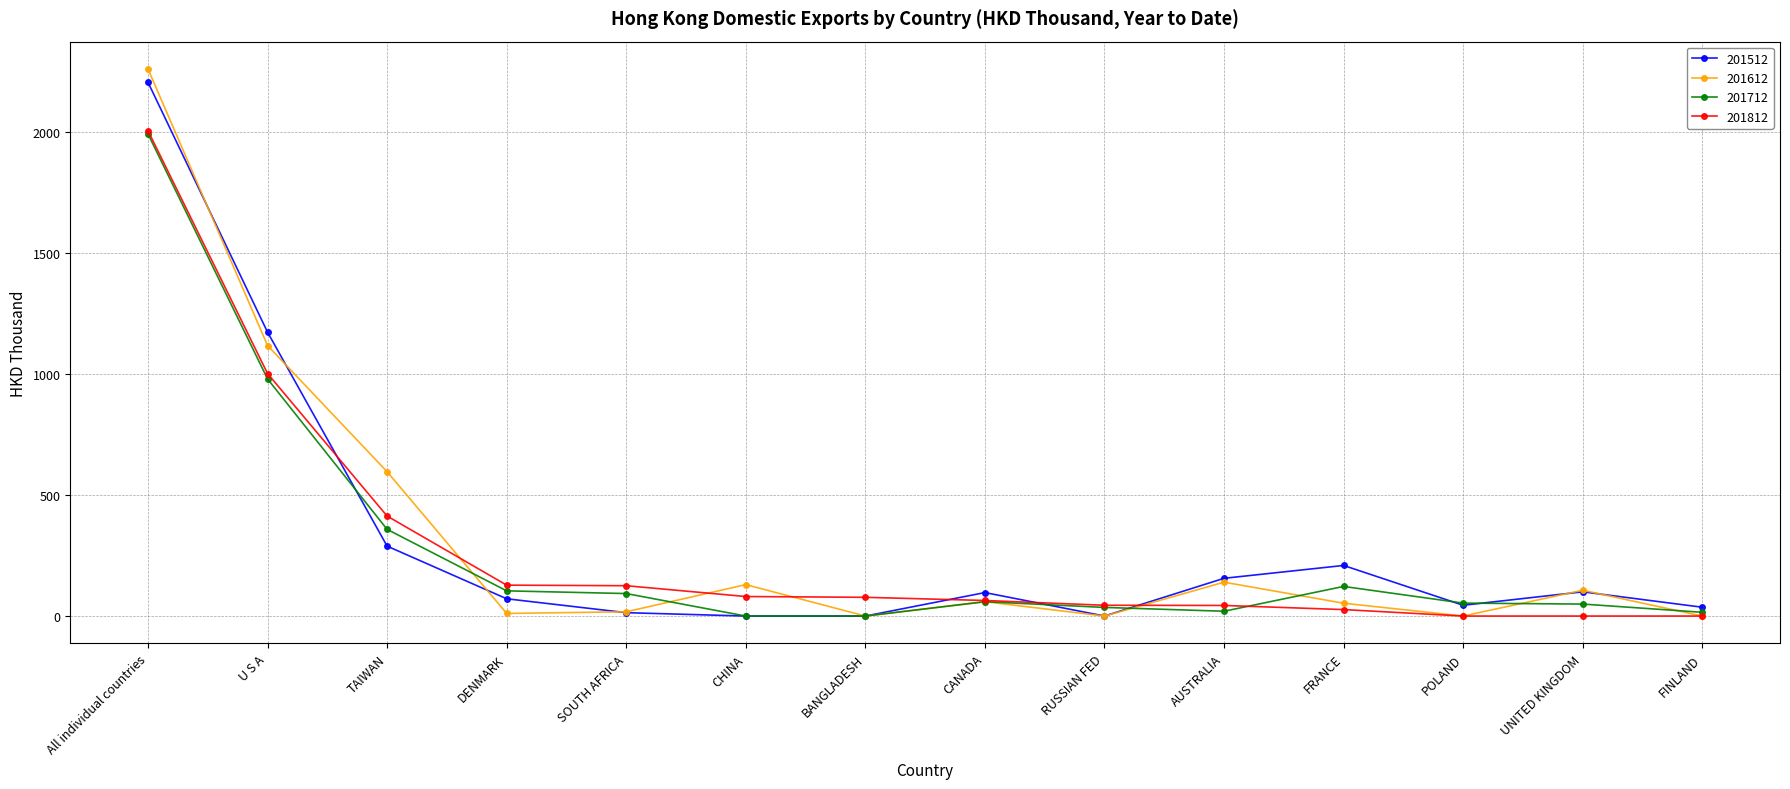

Which label corresponds to the largest value in the chart?

All individual countries